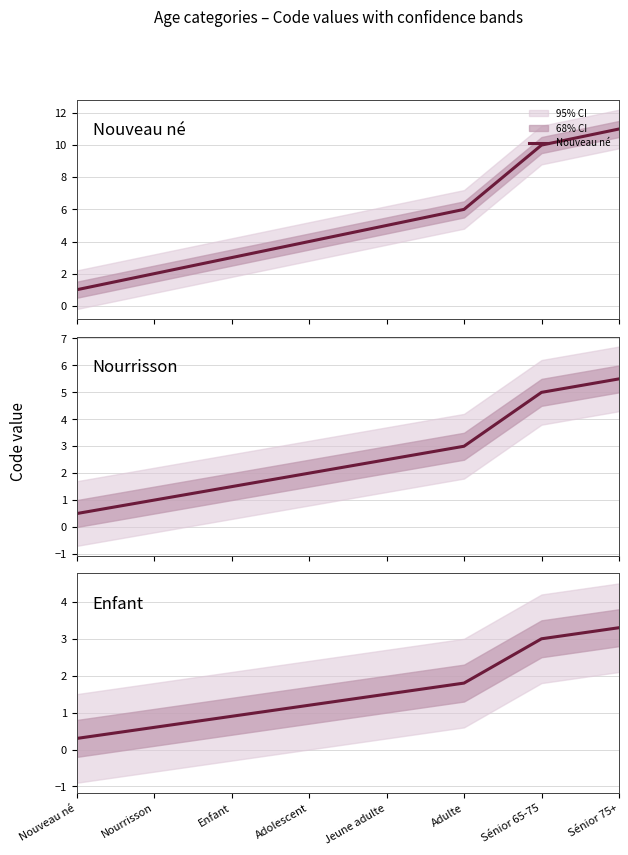

What position from the right is Nourrisson?

7